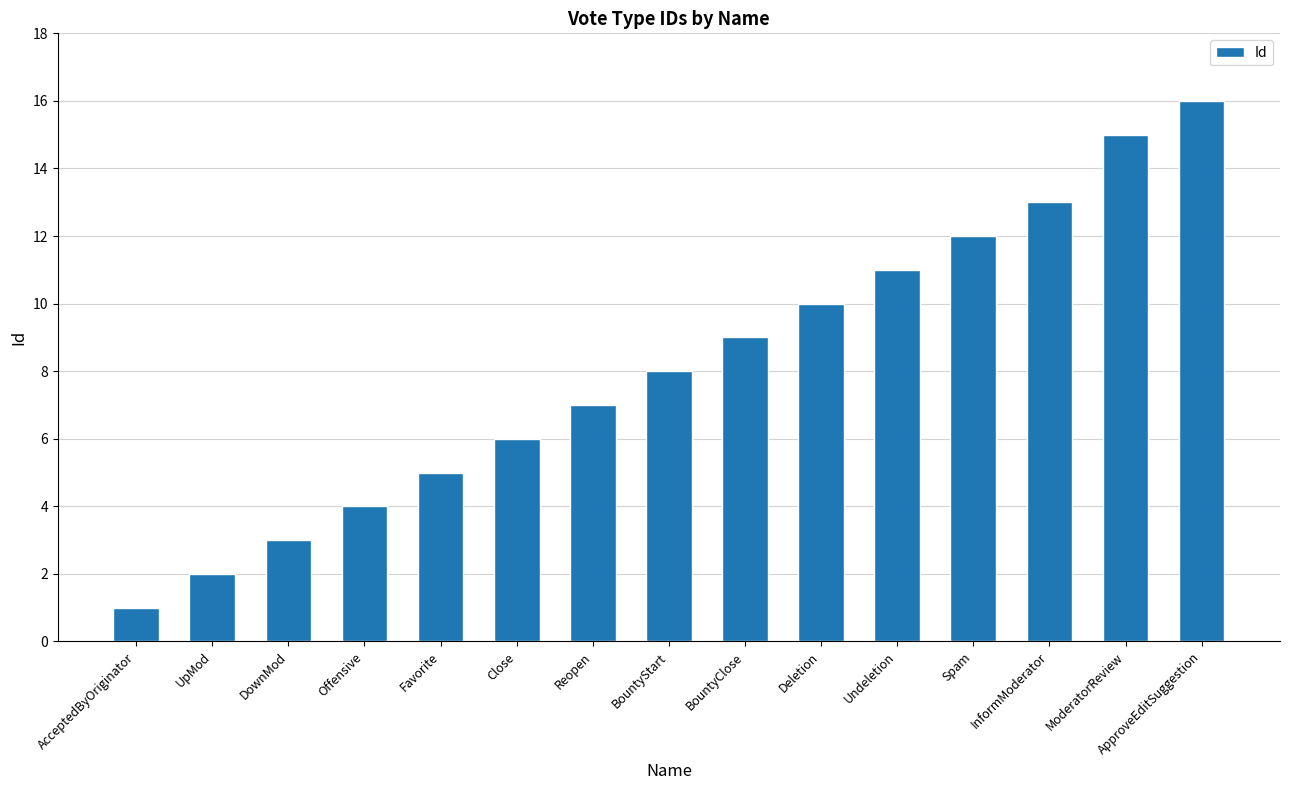

Rank the categories by value from highest to lowest.

ApproveEditSuggestion, ModeratorReview, InformModerator, Spam, Undeletion, Deletion, BountyClose, BountyStart, Reopen, Close, Favorite, Offensive, DownMod, UpMod, AcceptedByOriginator